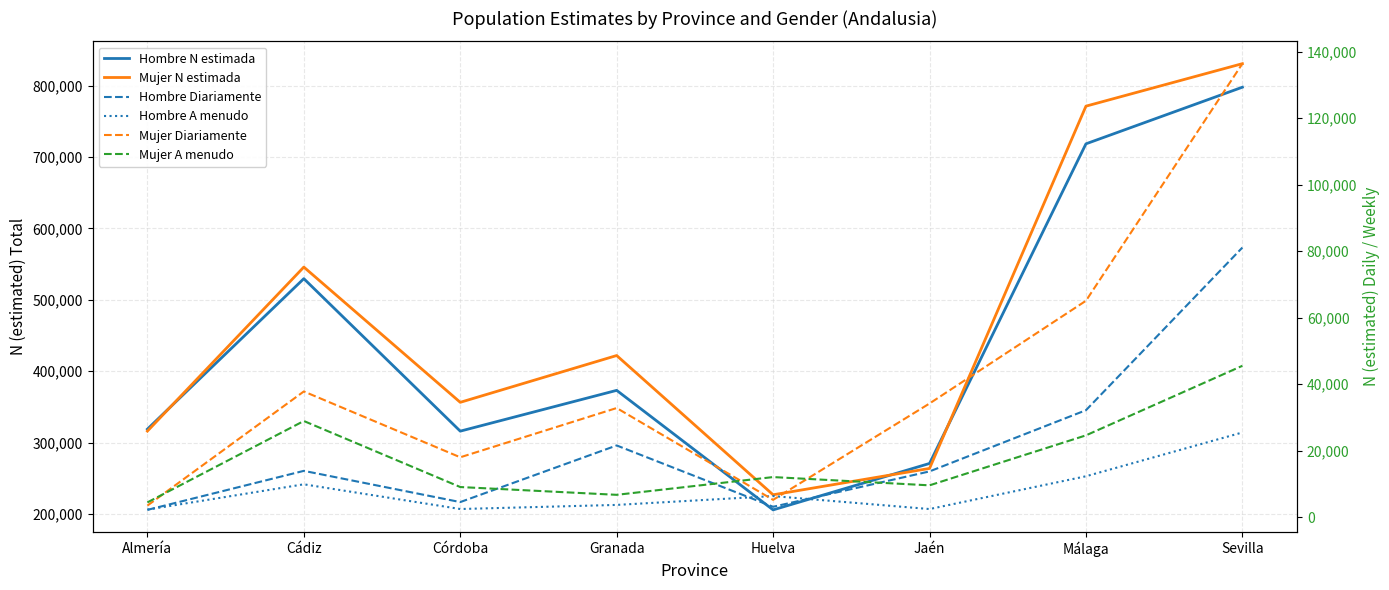

Between Sevilla and Granada, which is larger?

Sevilla